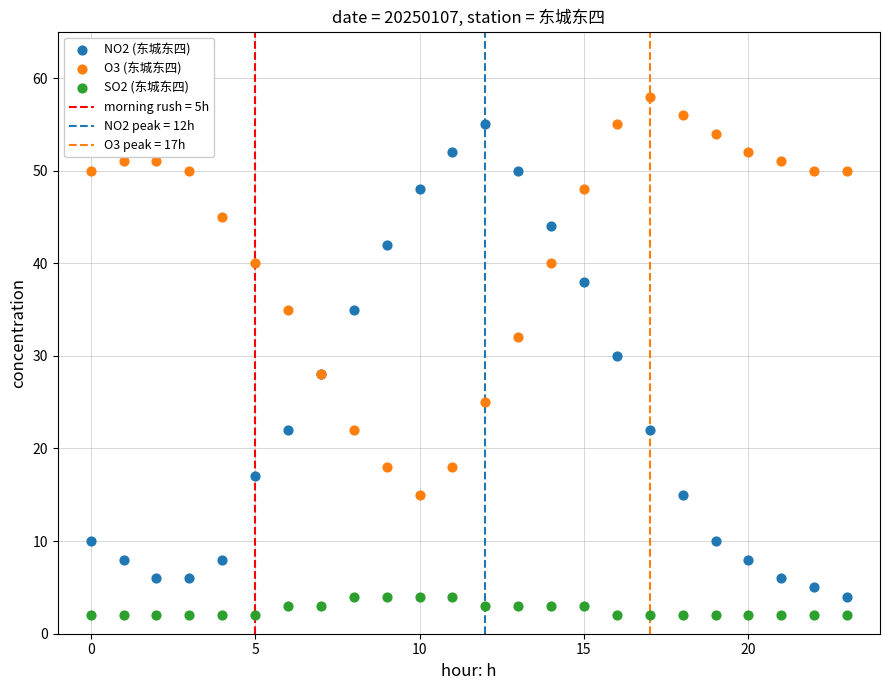

Which series has the largest Y range (max minus min)?

NO2 (东城东四)